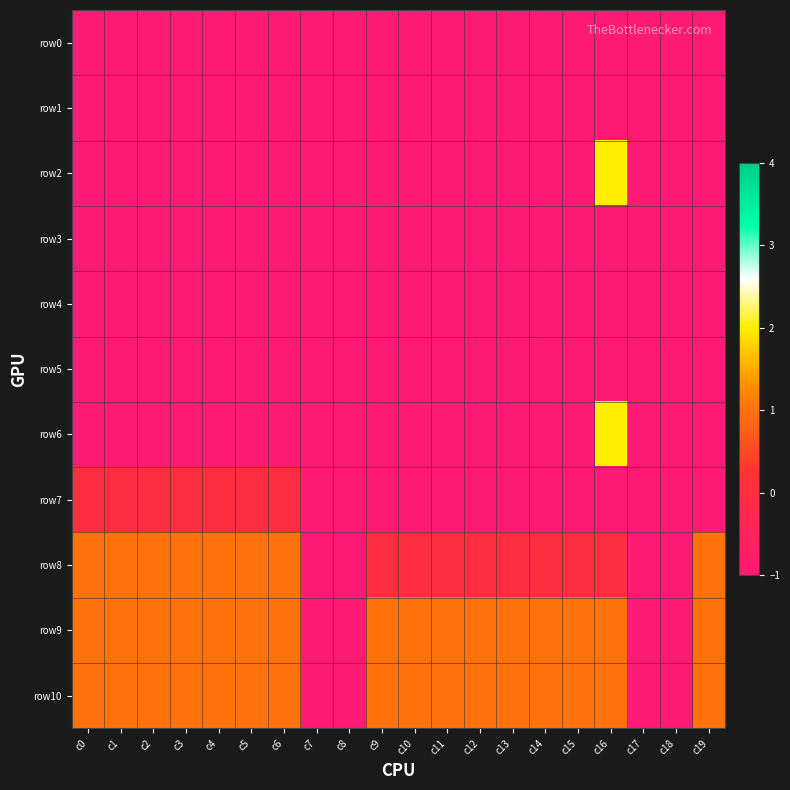

Which series has the widest spread of values?

row2